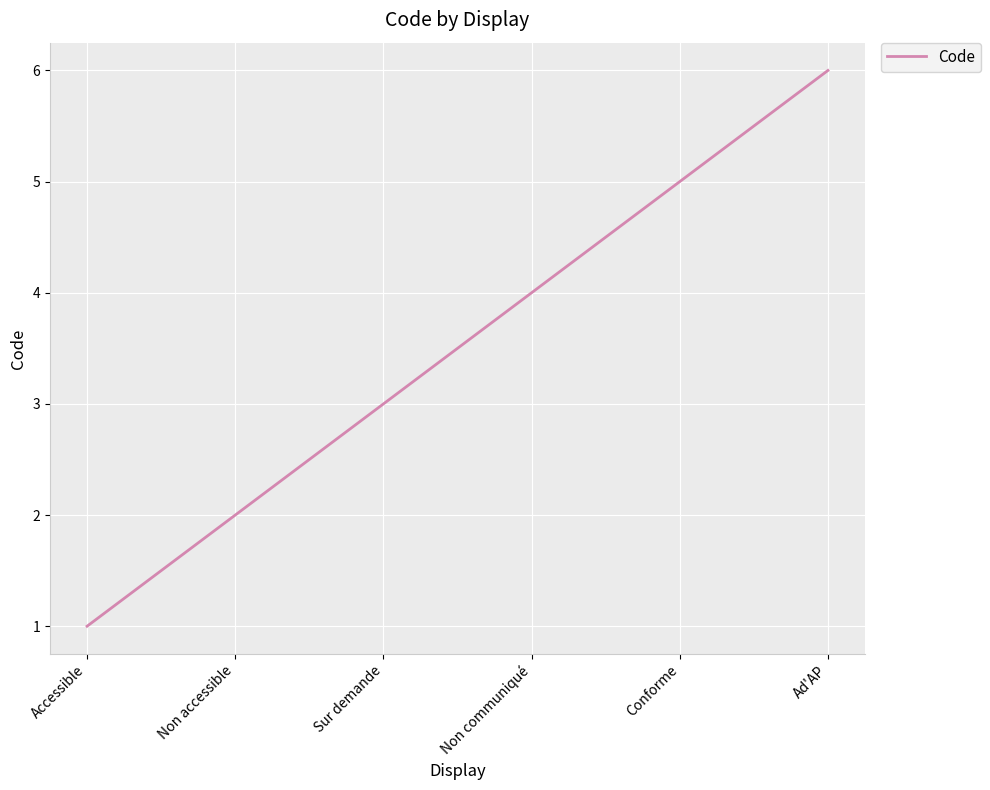

List the labels in order of value, largest first.

Ad'AP, Conforme, Non communiqué, Sur demande, Non accessible, Accessible